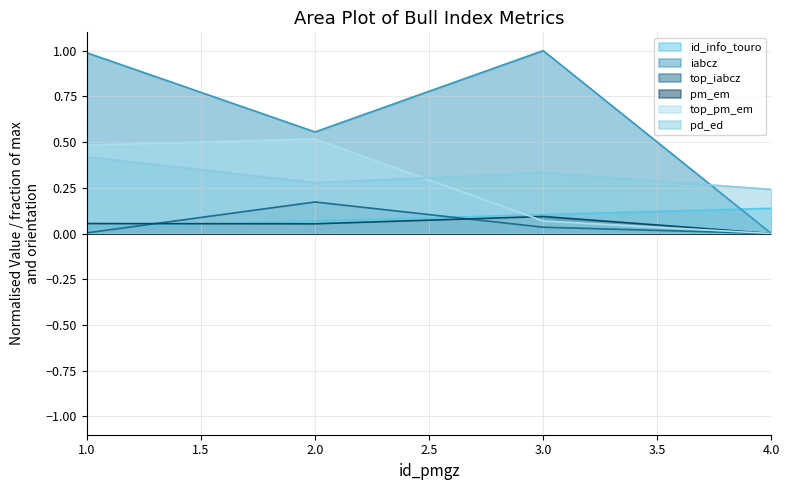

At which category is the sum across all series the highest?

1.0